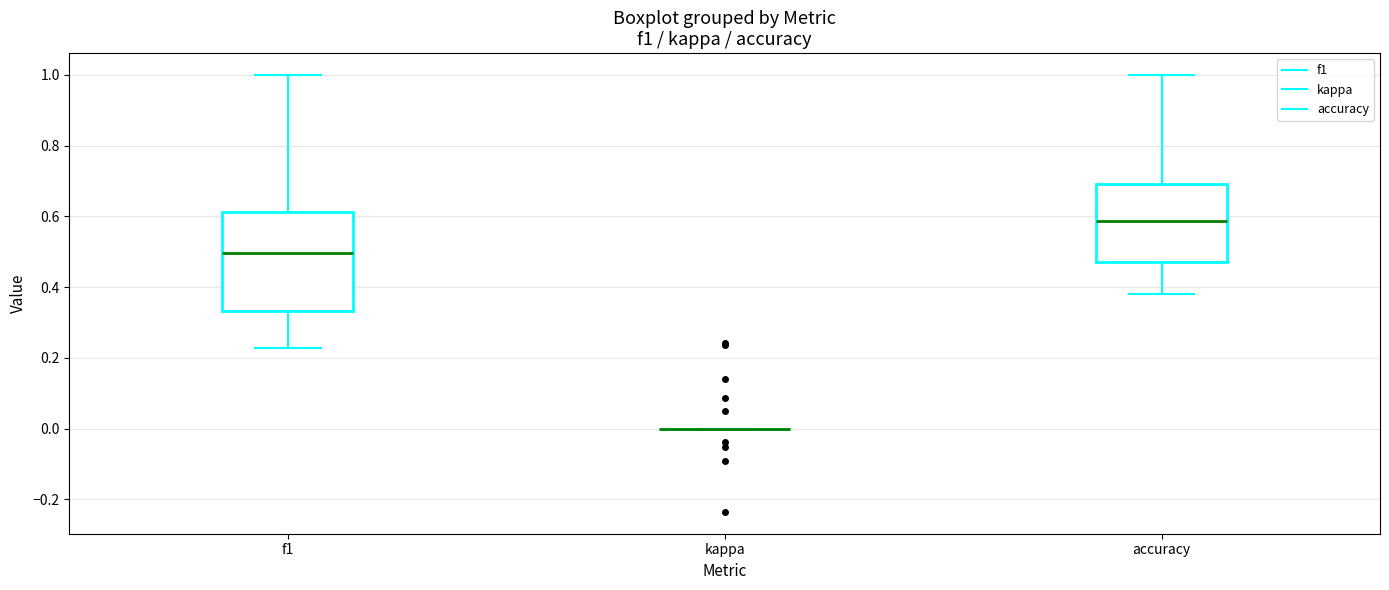

Where does the upper whisker of the box for f1 end on the y-axis? The values are not printed on the chart, so give them approximately, as read against the axis.

1.00